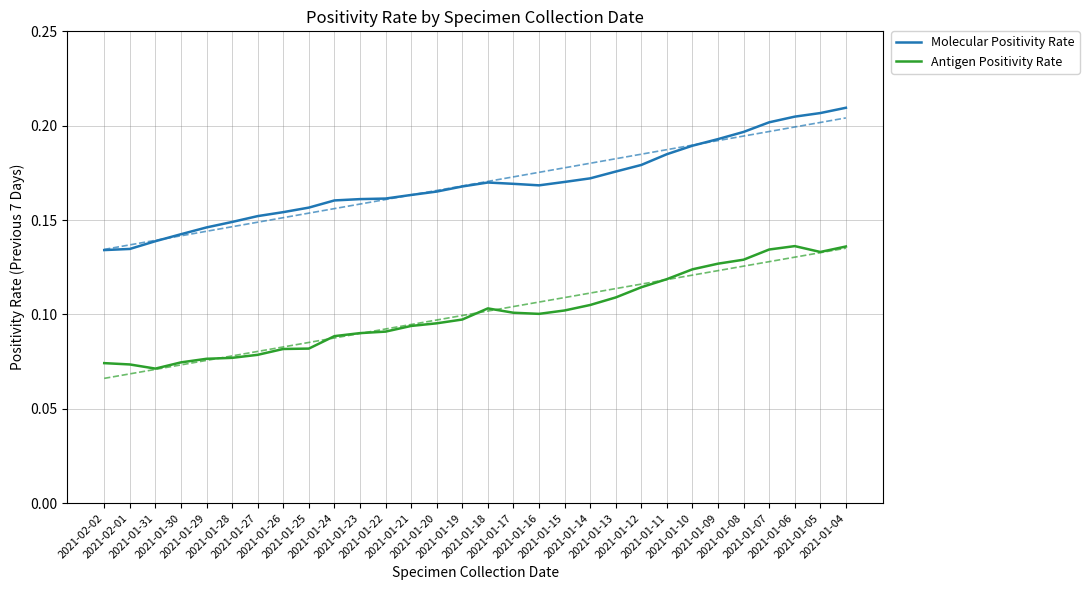

Which series has the largest total across all categories?

Molecular Positivity Rate